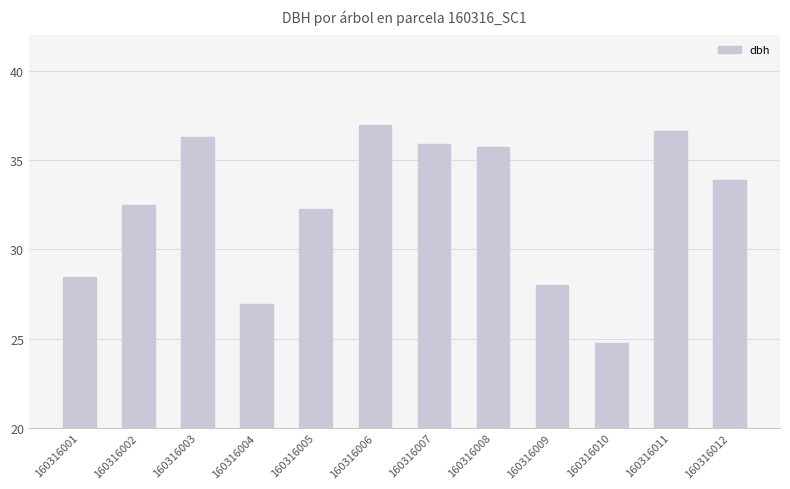

True or false: the data shows 28.4 at 160316001.

True